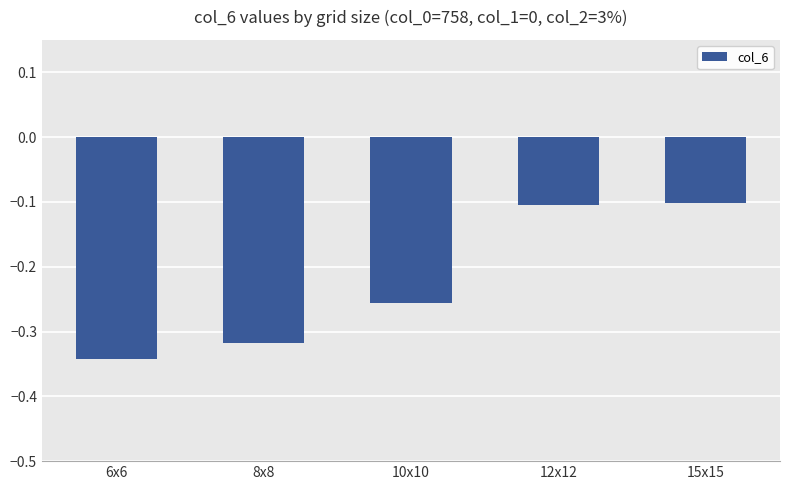

What is the label of the 4th bar from the right?

8x8